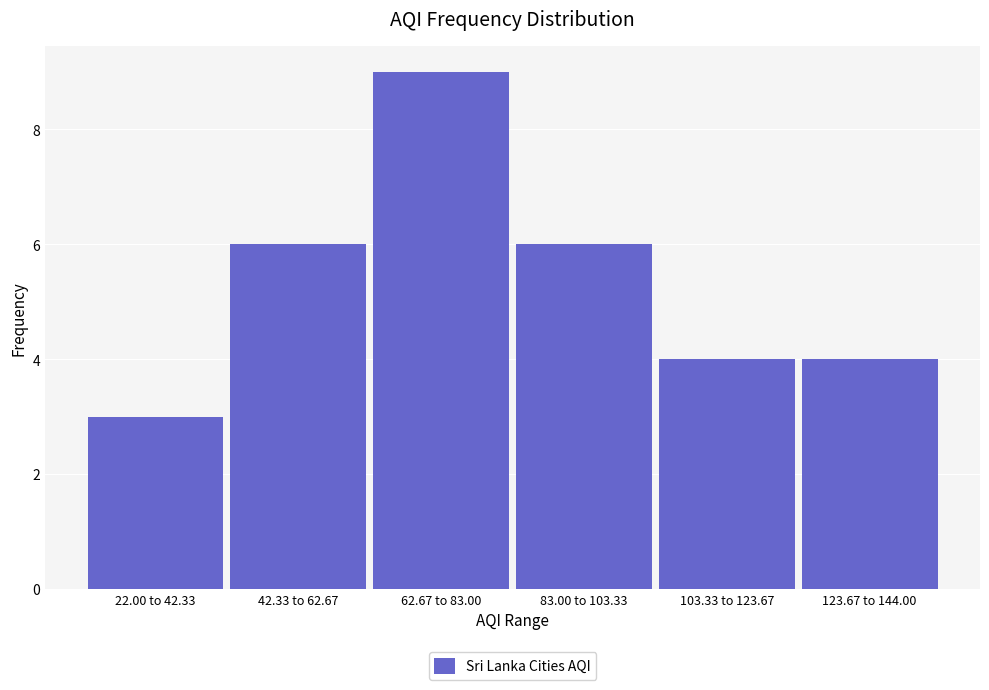

Reading left to right, what are all the values shown in this chart?

22.00 to 42.33=3	42.33 to 62.67=6	62.67 to 83.00=9	83.00 to 103.33=6	103.33 to 123.67=4	123.67 to 144.00=4